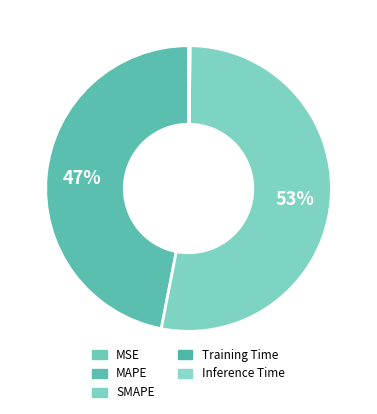

Which slice is the smallest?

MSE